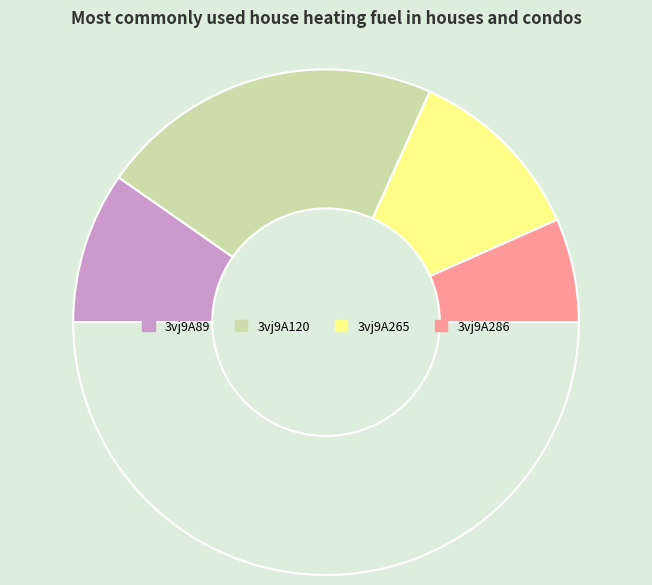

Rank the categories by value from highest to lowest.

3vj9A120, 3vj9A265, 3vj9A89, 3vj9A286